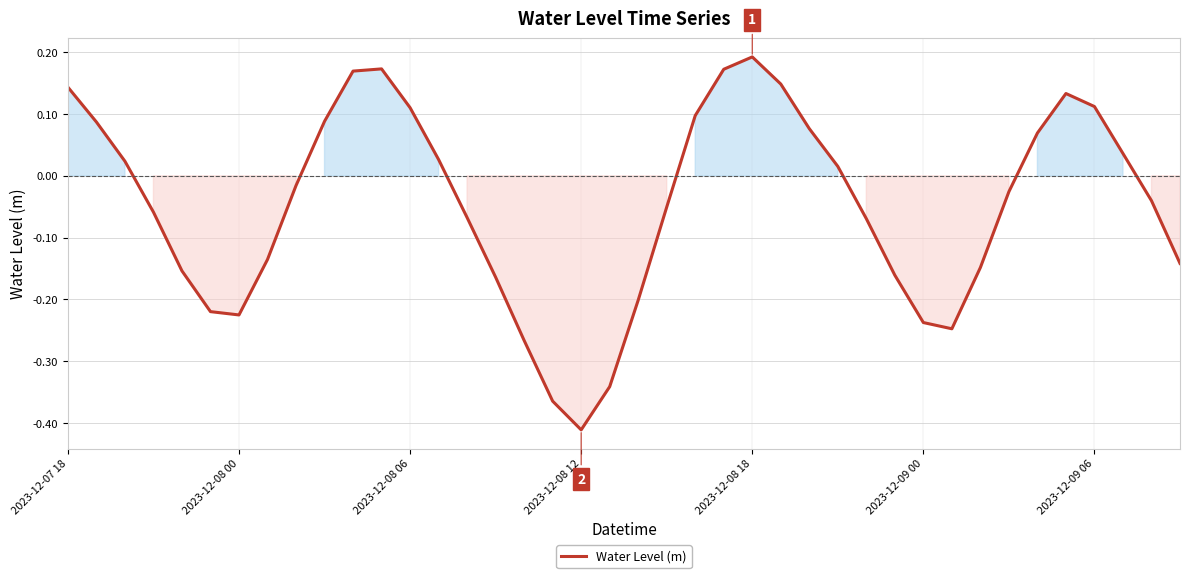

Count the number of values greater than 0.

18